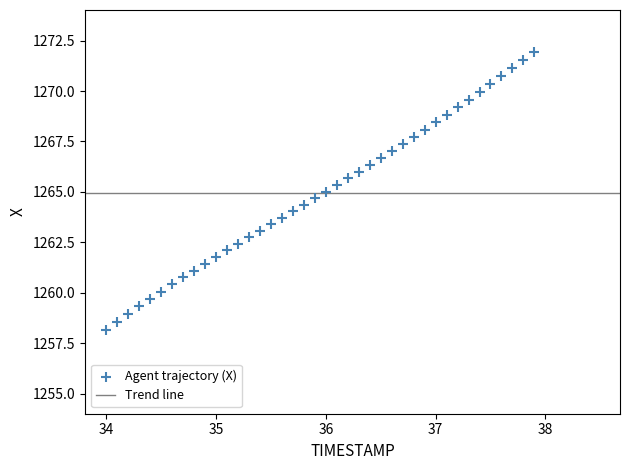

What is the range of Y values (max minus min)?

13.8